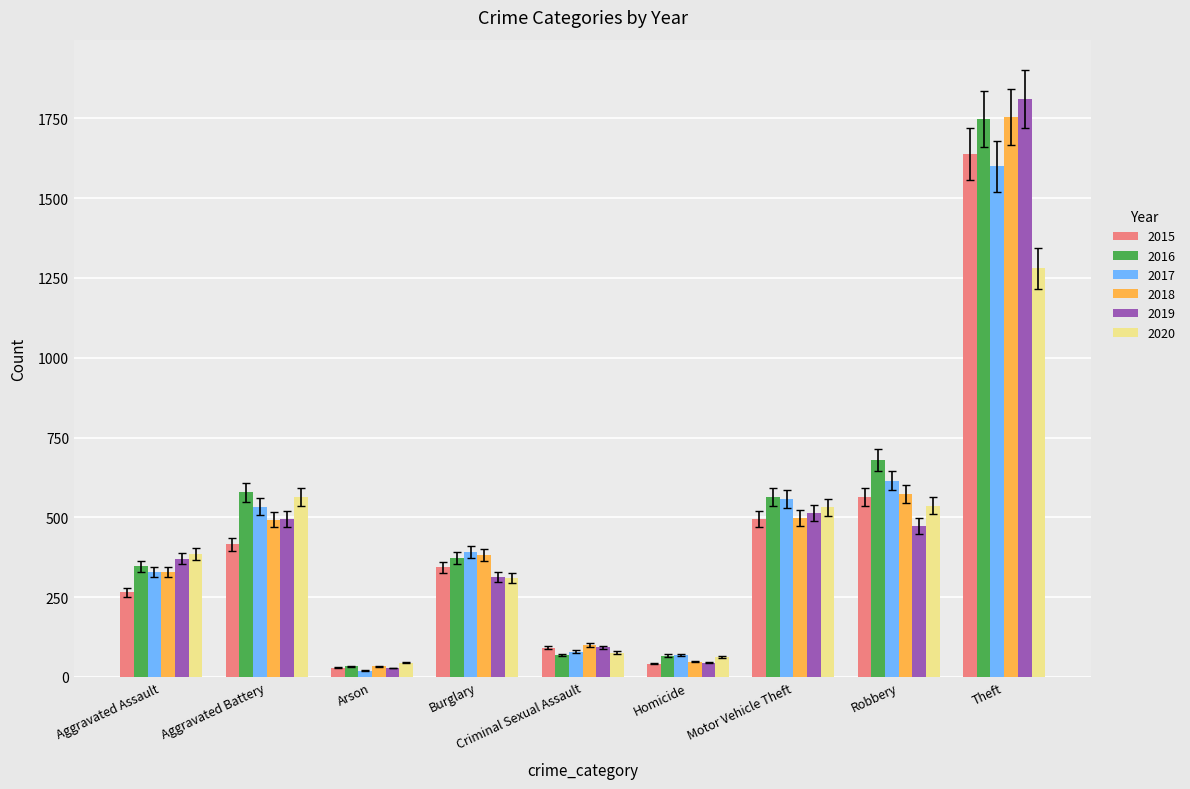

What is the difference between the second highest and second lowest values in the 2015 series?

521